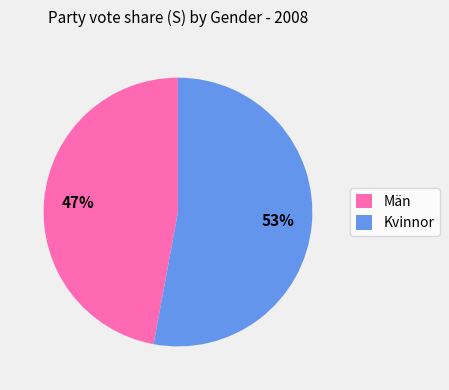

To the nearest percent, what percentage of the pie is Kvinnor?

53%